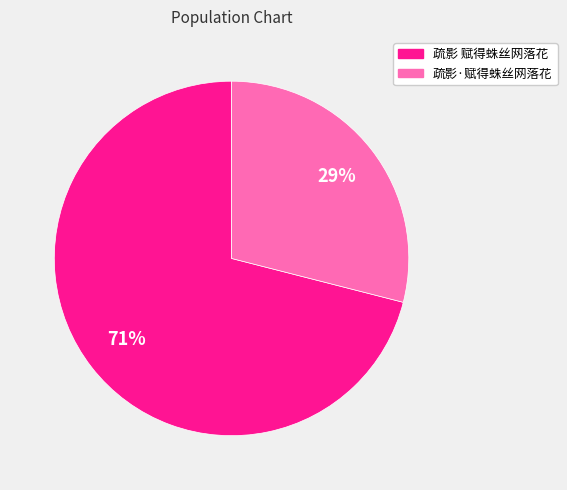

What is the largest slice in the pie chart?

疏影 赋得蛛丝网落花